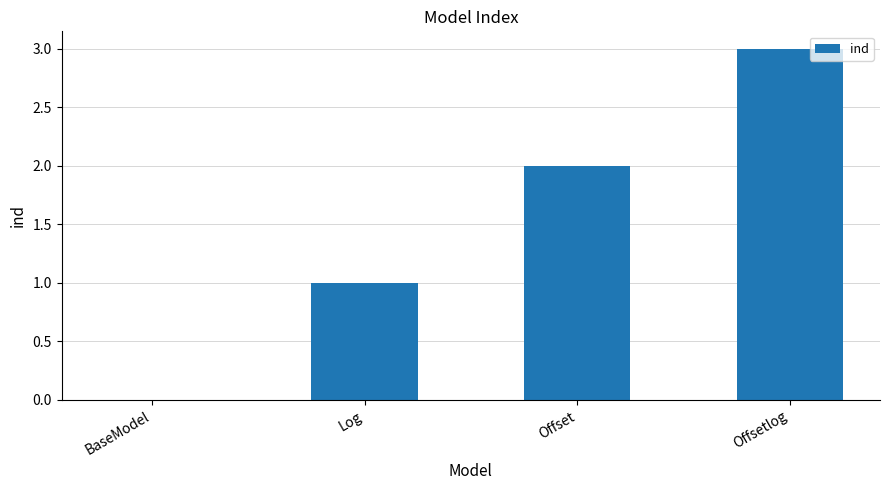

What is the change in value from Offset to Offsetlog?

+1